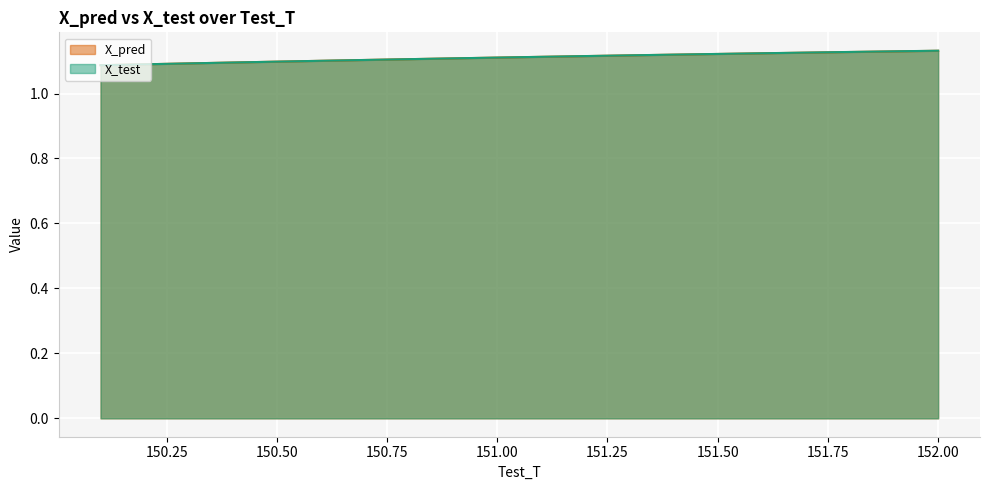

How many X_pred values are between 1 and 2?

20